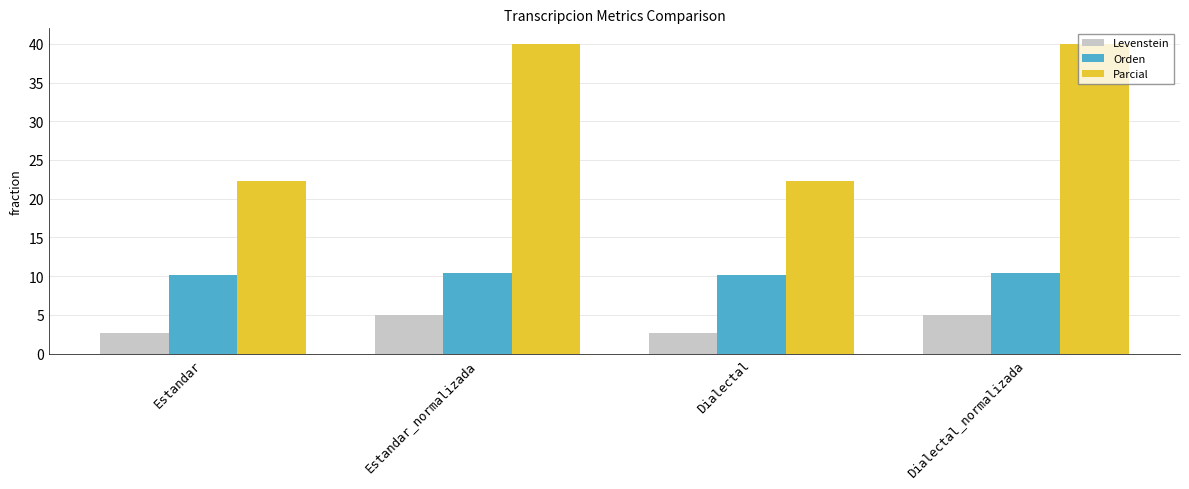

How many distinct data groups are displayed?

3